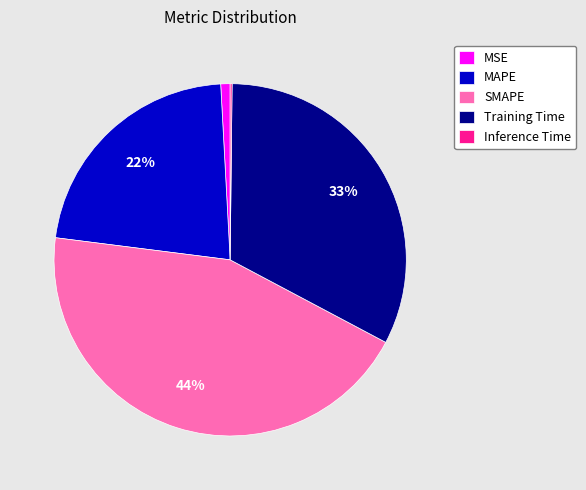

Which has a higher value, MSE or Training Time?

Training Time